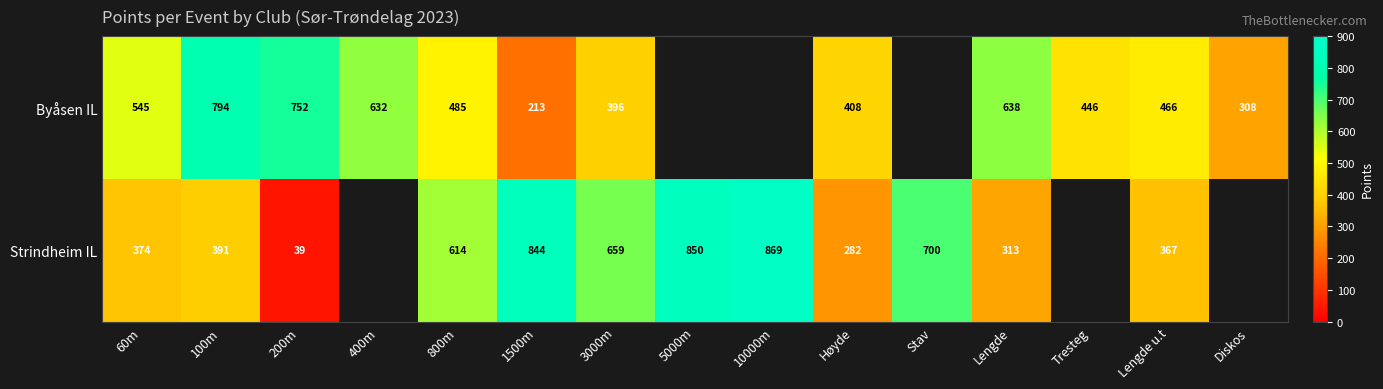

True or false: Byåsen IL has a value of 166 at 60m.

False